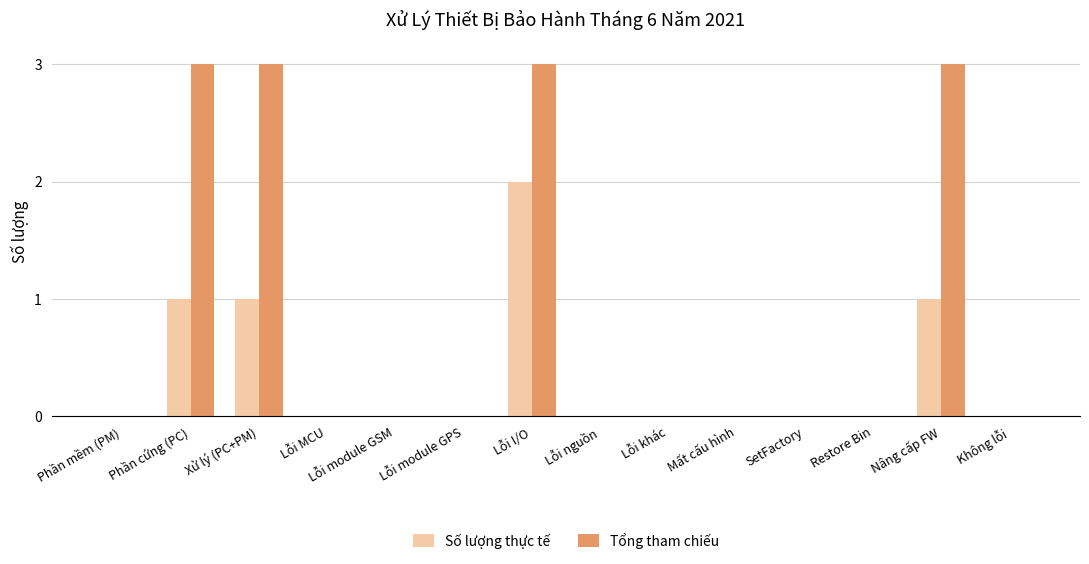

Between Lỗi I/O and Lỗi khác, which series saw the biggest shift?

Tổng tham chiếu